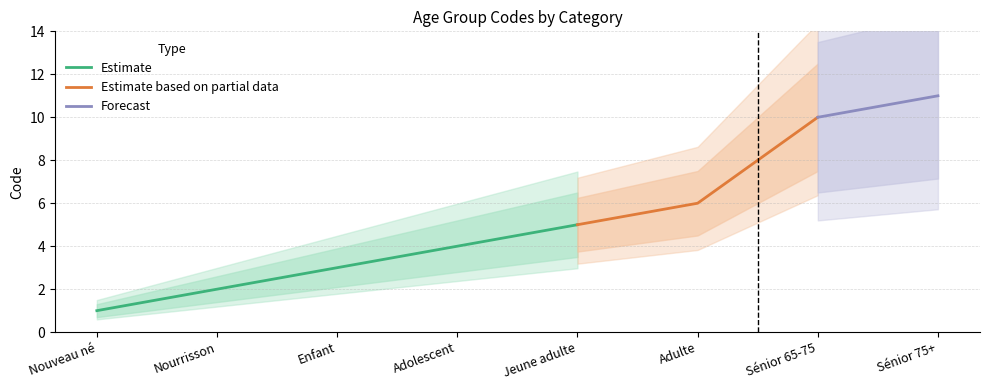

What is the sum of the values at Nourrisson and Jeune adulte?

7